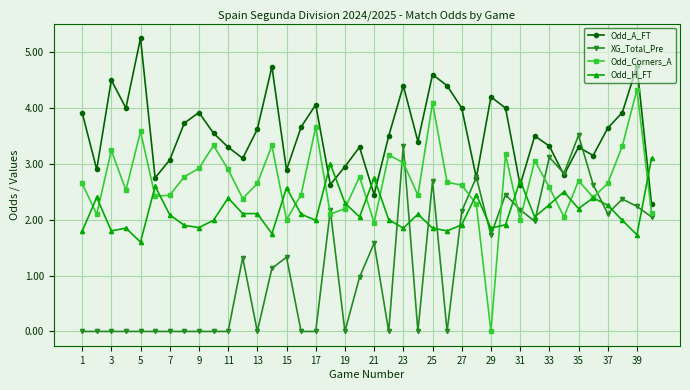

List the series in order of their peak value, lowest first.

Odd_H_FT, XG_Total_Pre, Odd_Corners_A, Odd_A_FT